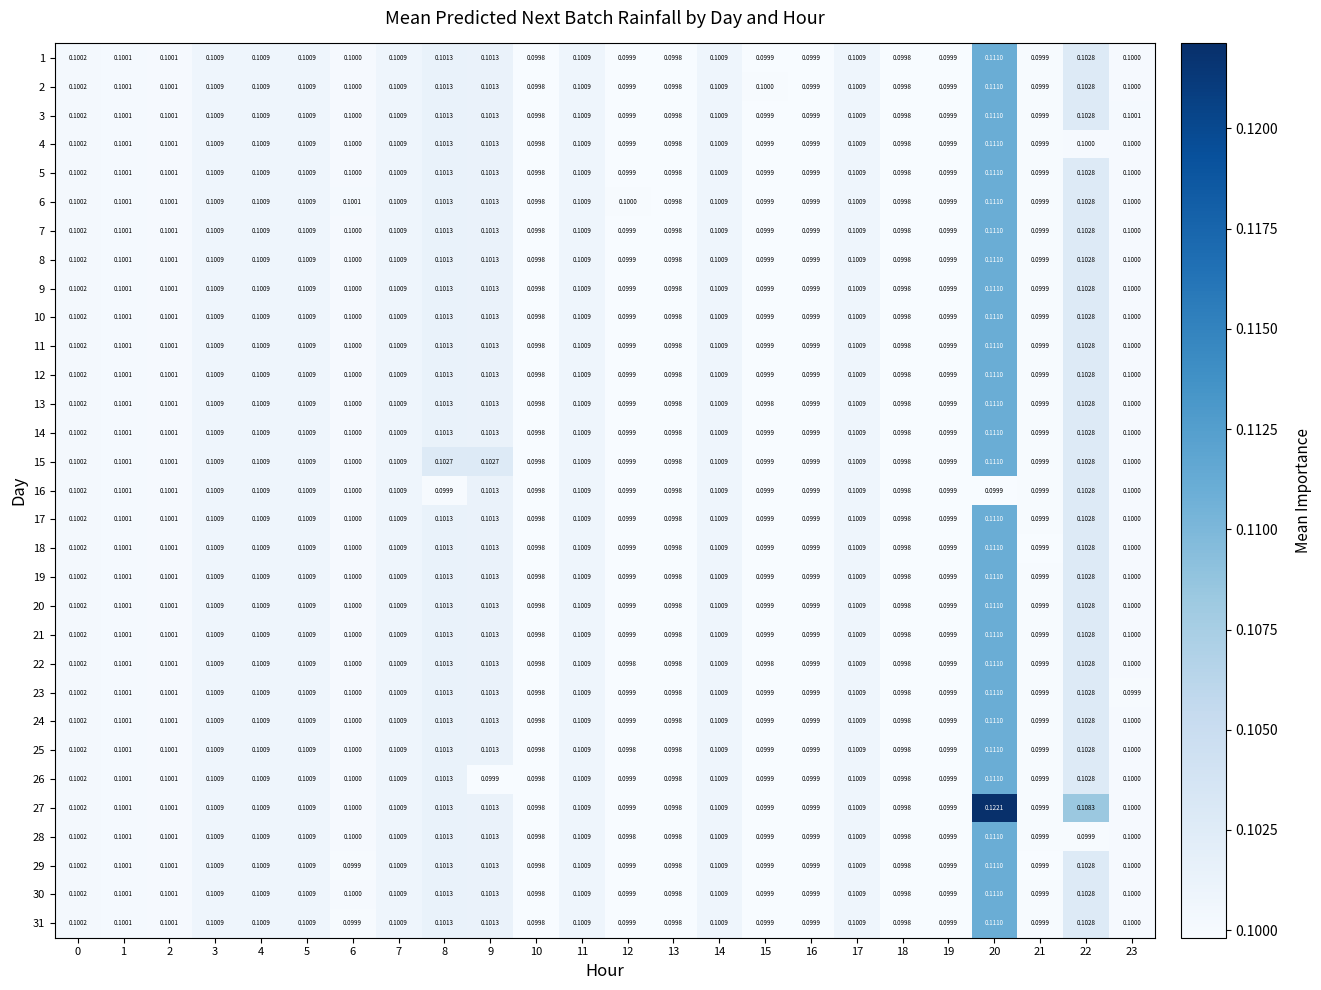

Is the value of 23 at 11 greater than the value of 7 at 12?

Yes